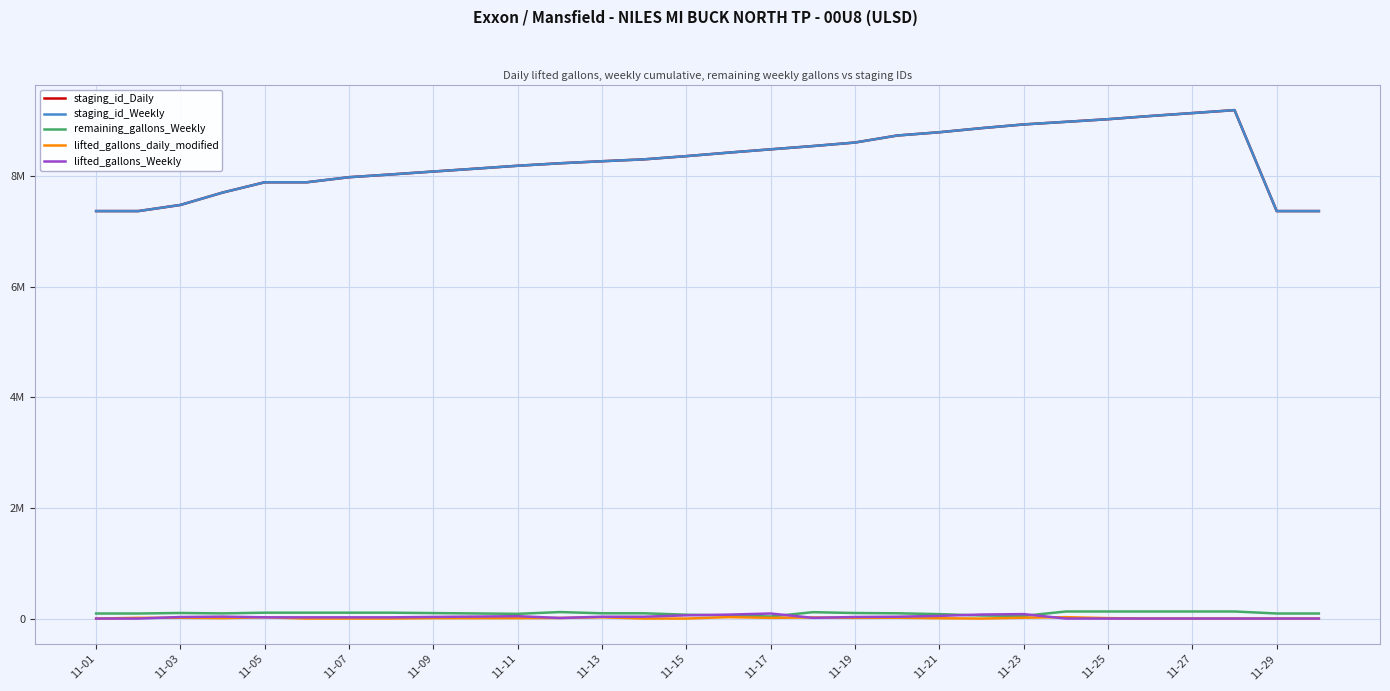

What is the difference between the maximum and minimum values in the lifted_gallons_daily_modified series?

25507